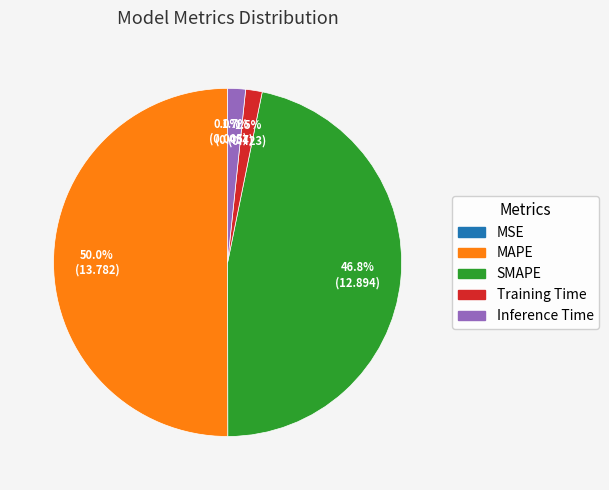

Between MAPE and Training Time, which is larger?

MAPE